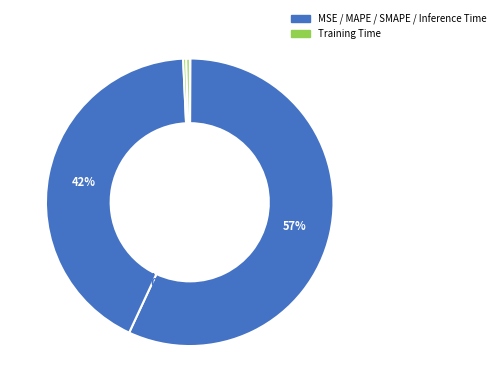

Which has a higher value, SMAPE or Inference Time?

SMAPE